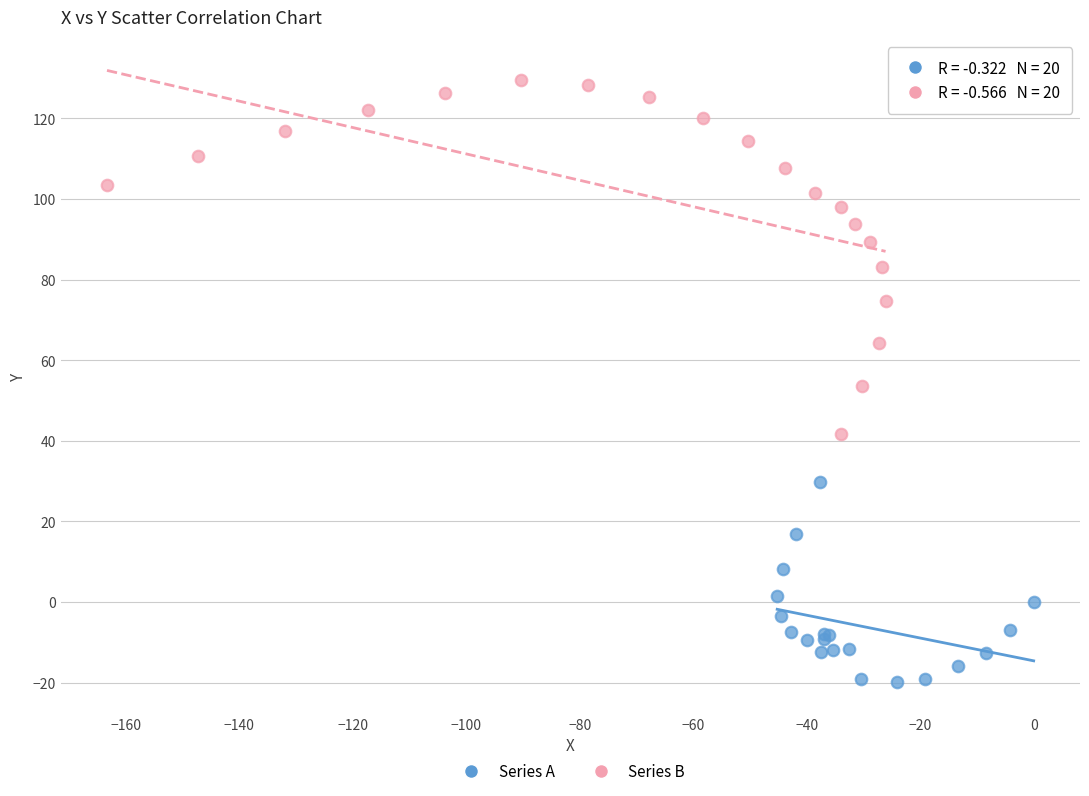

Which series reaches the minimum Y coordinate?

Series A